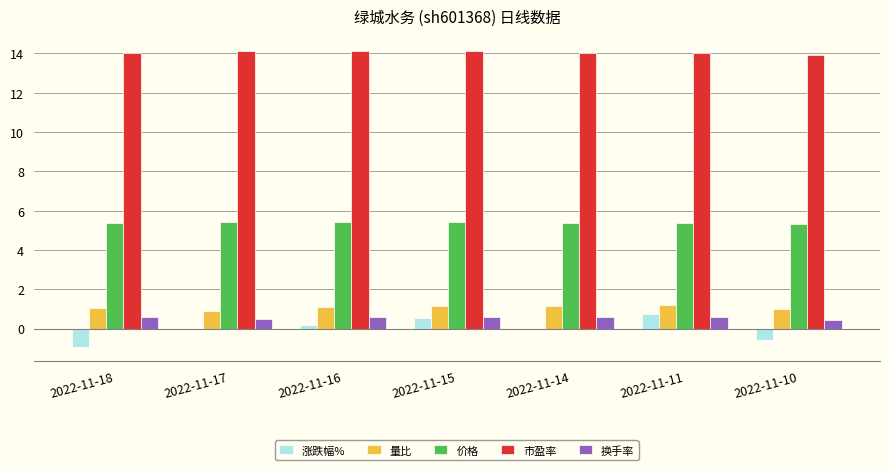

What is the greatest value displayed?

14.1